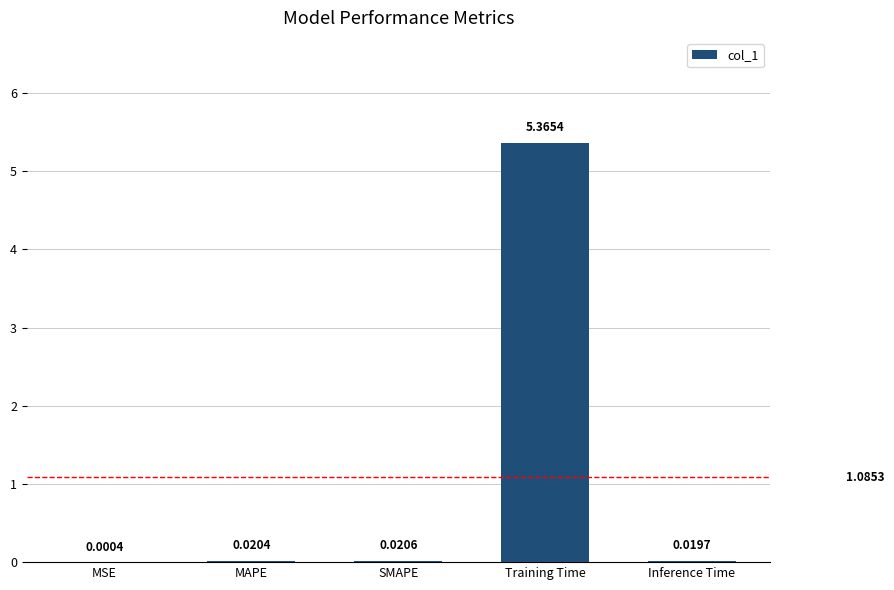

Between Training Time and MAPE, which is larger?

Training Time